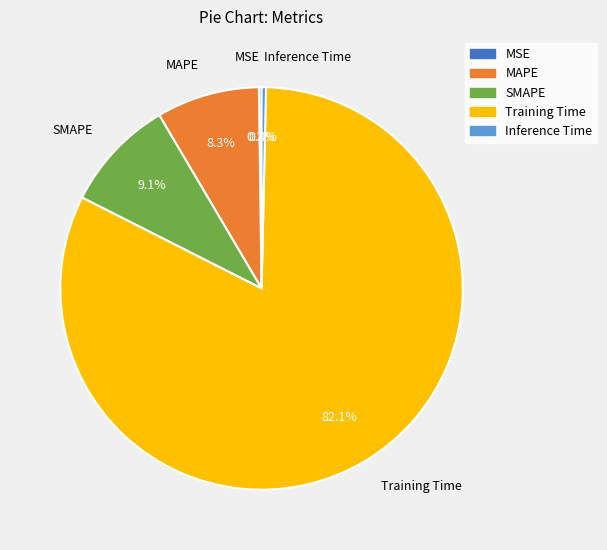

Between MAPE and Training Time, which is larger?

Training Time